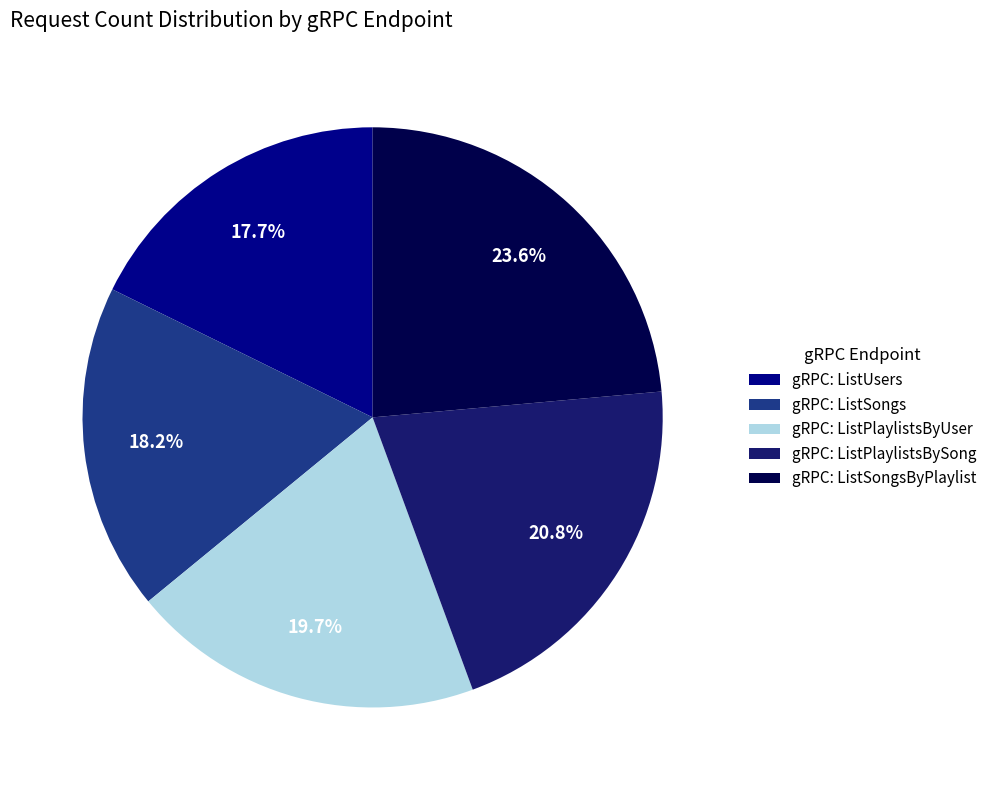

To the nearest percent, what portion does gRPC: ListUsers represent?

18%